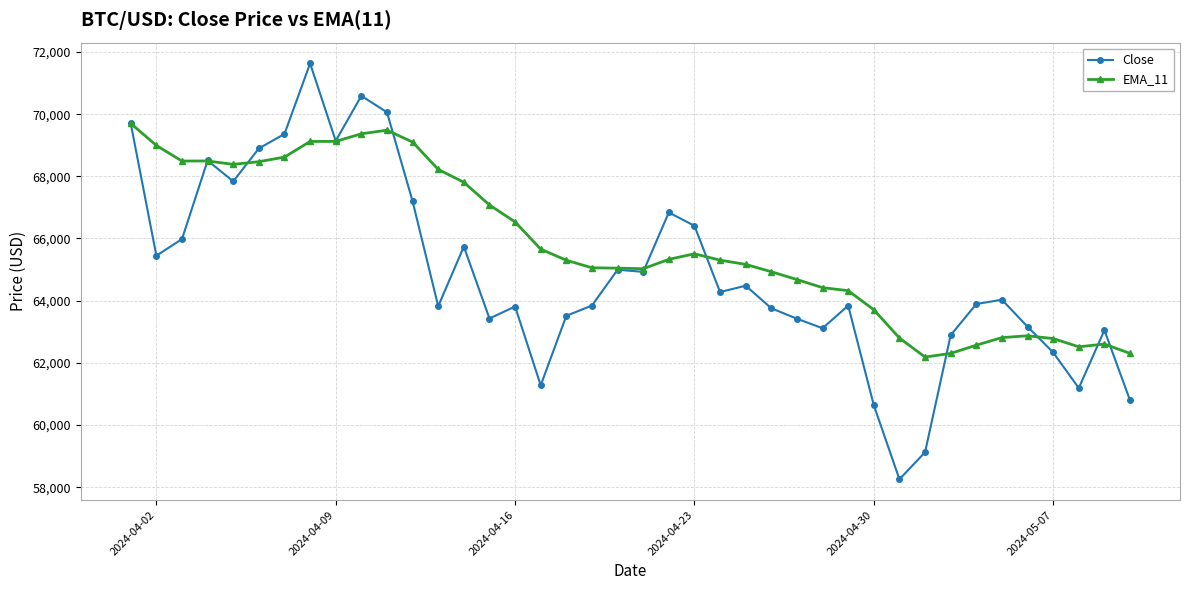

What is the value of the EMA_11 point at the 32nd from the left?

62186.2